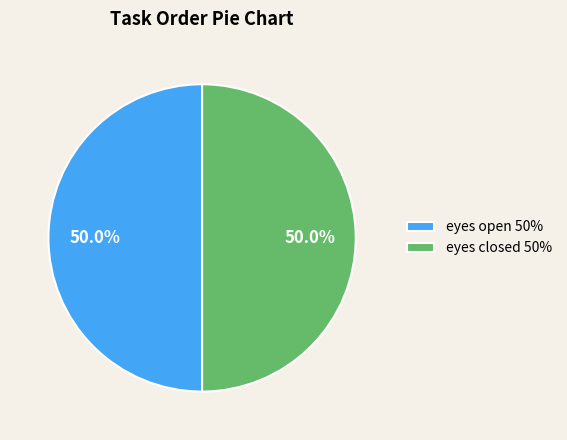

Combined, what portion of the pie is eyes closed 50% and eyes open 50%?

100.0%